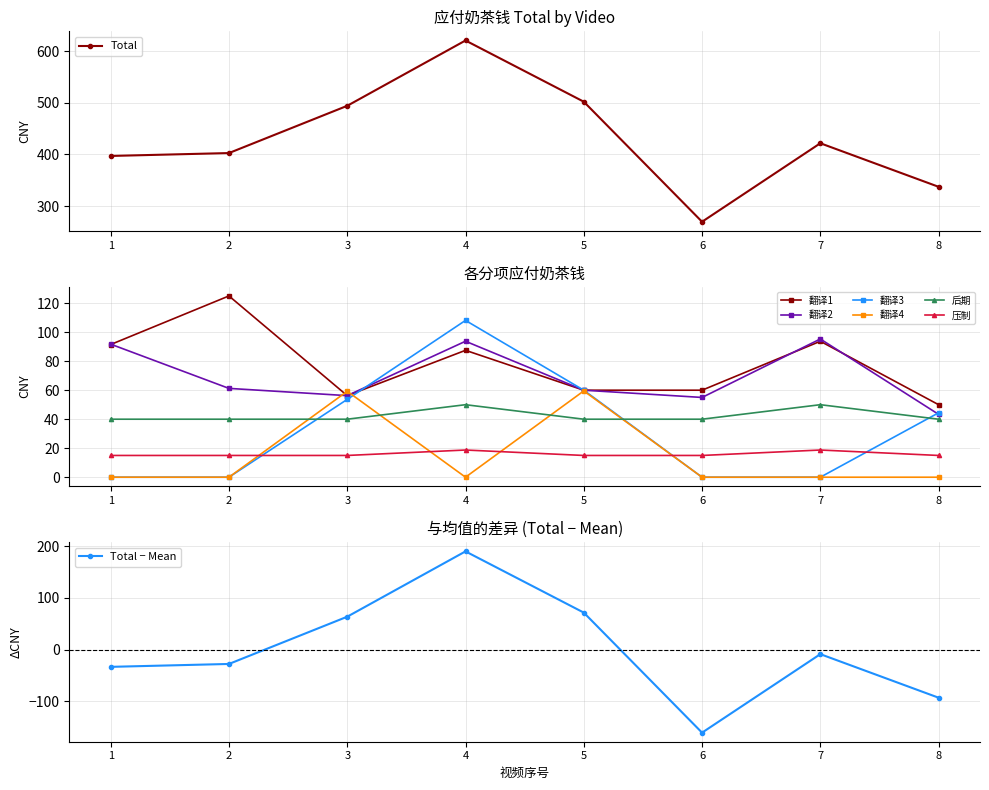

At which label does the data first exceed 421?

3